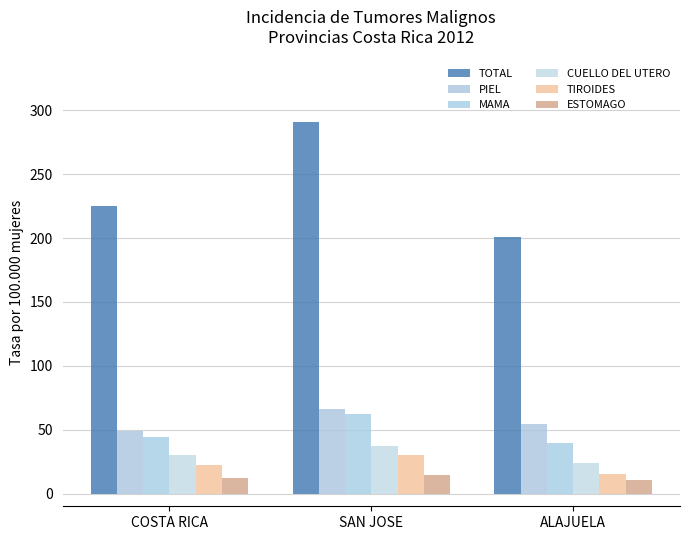

What is the sum of all ESTOMAGO values?

36.7